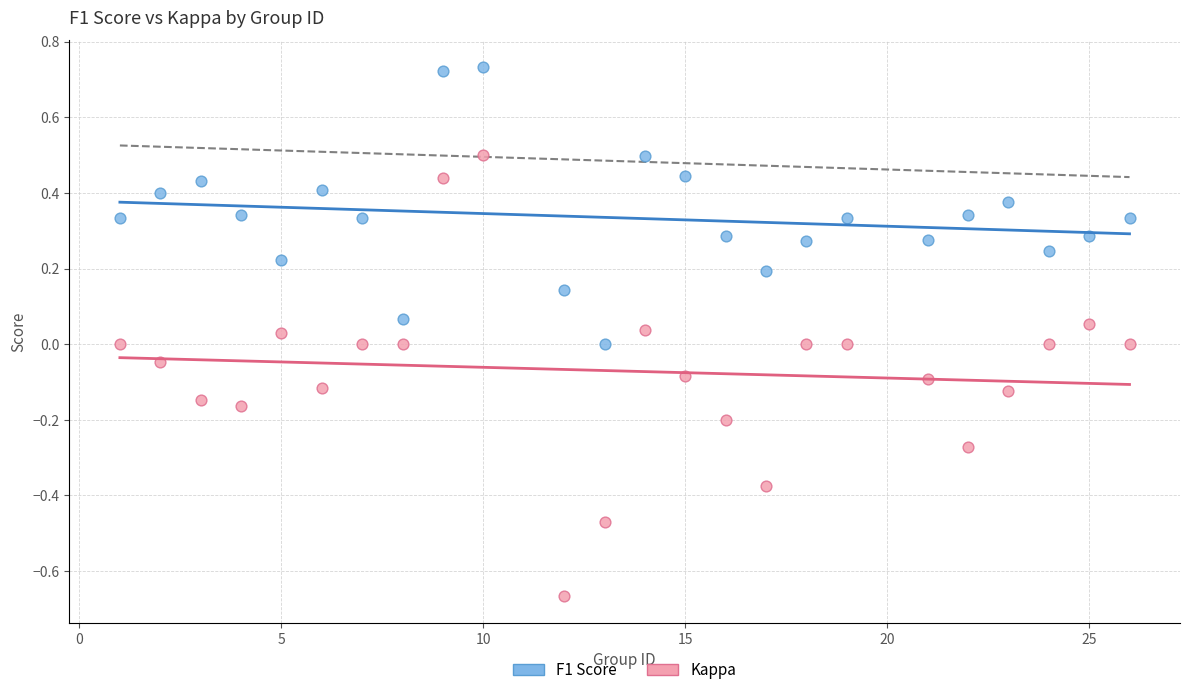

What is the X range (max minus min) for the scatter plot?

25.0